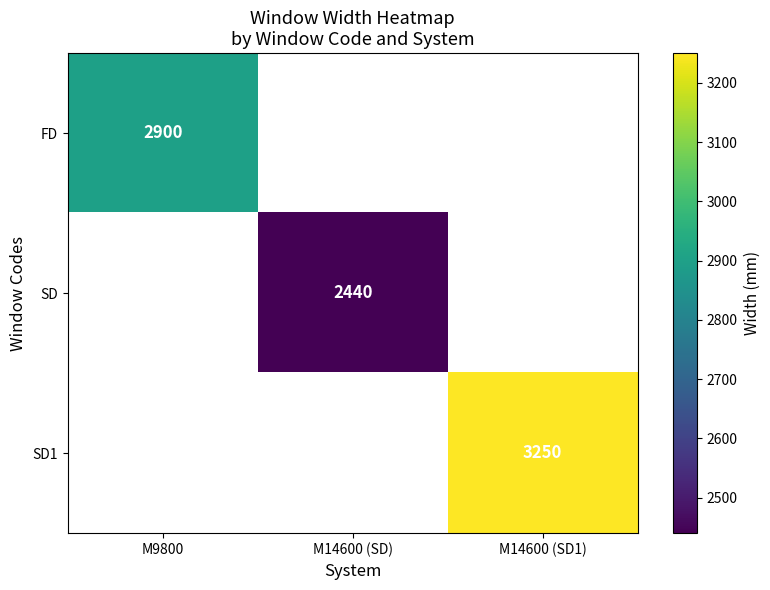

Is it true that SD equals 3837 at M14600 (SD)?

False